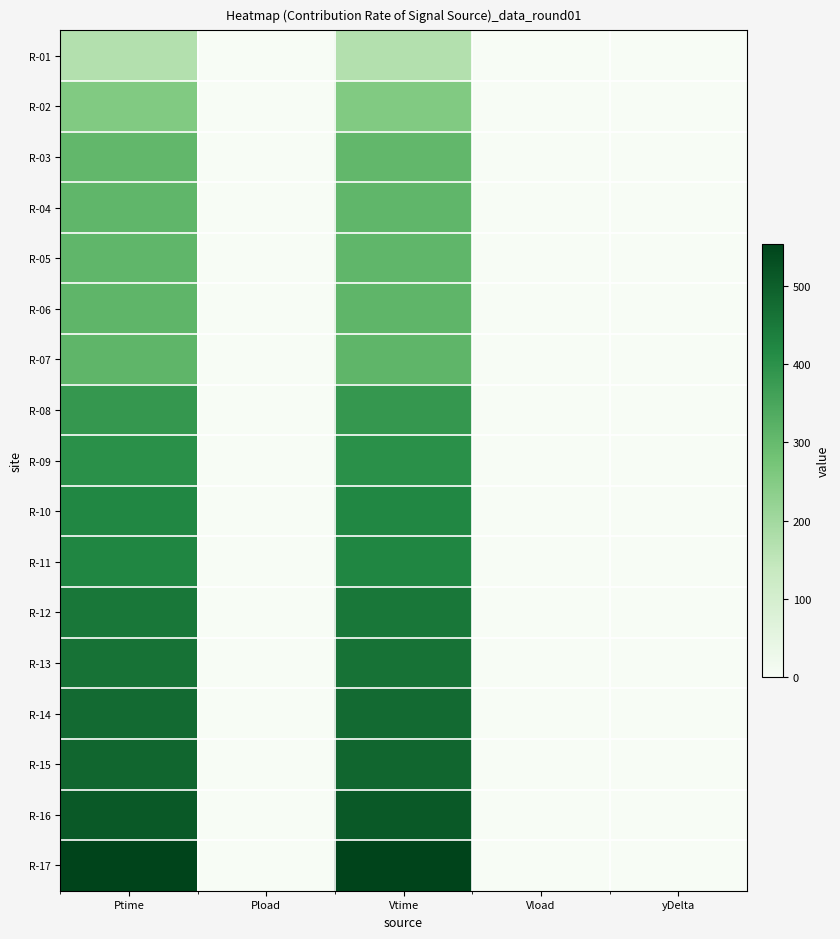

Which series has the largest range (max minus min)?

R-17